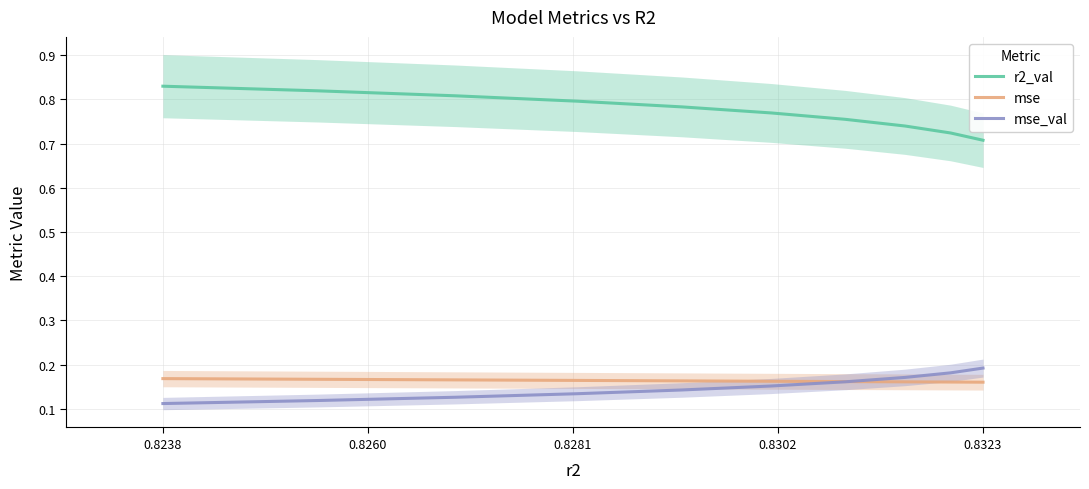

True or false: mse and r2_val intersect in this chart.

False